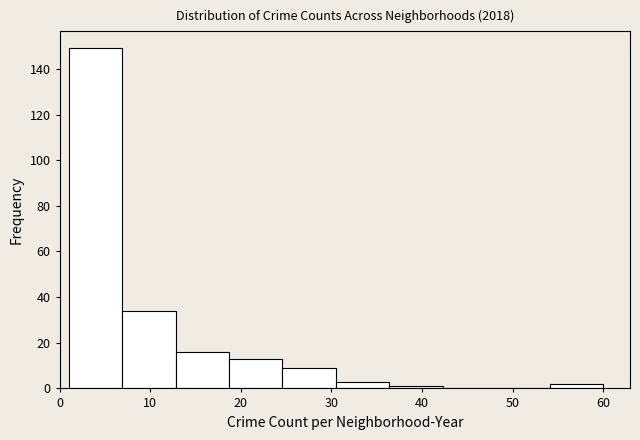

Over which range of the x-axis is the bar tallest?

1.0 to 6.9